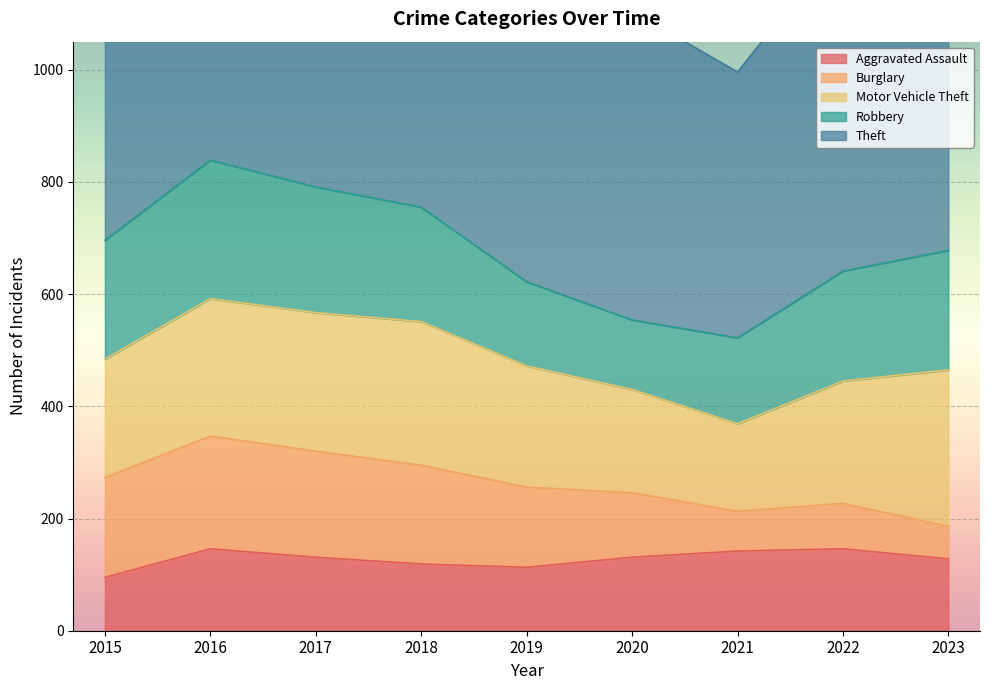

At which label is Motor Vehicle Theft closest to 217?

2019